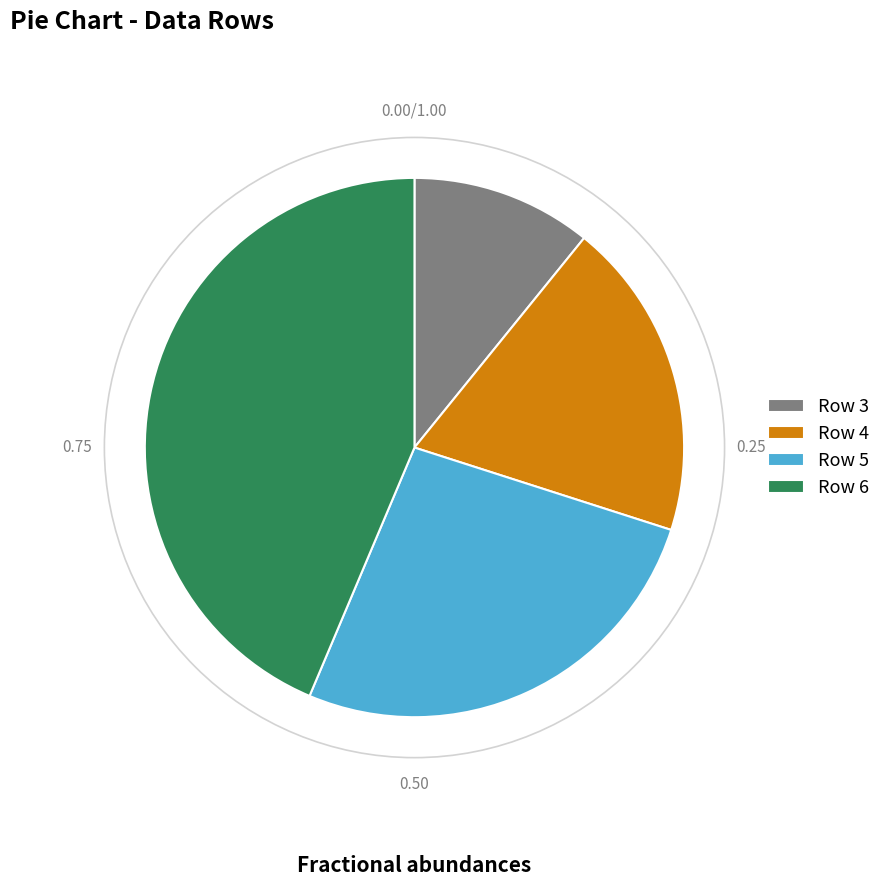

Is it true that Row 4 is 19% of the pie?

True